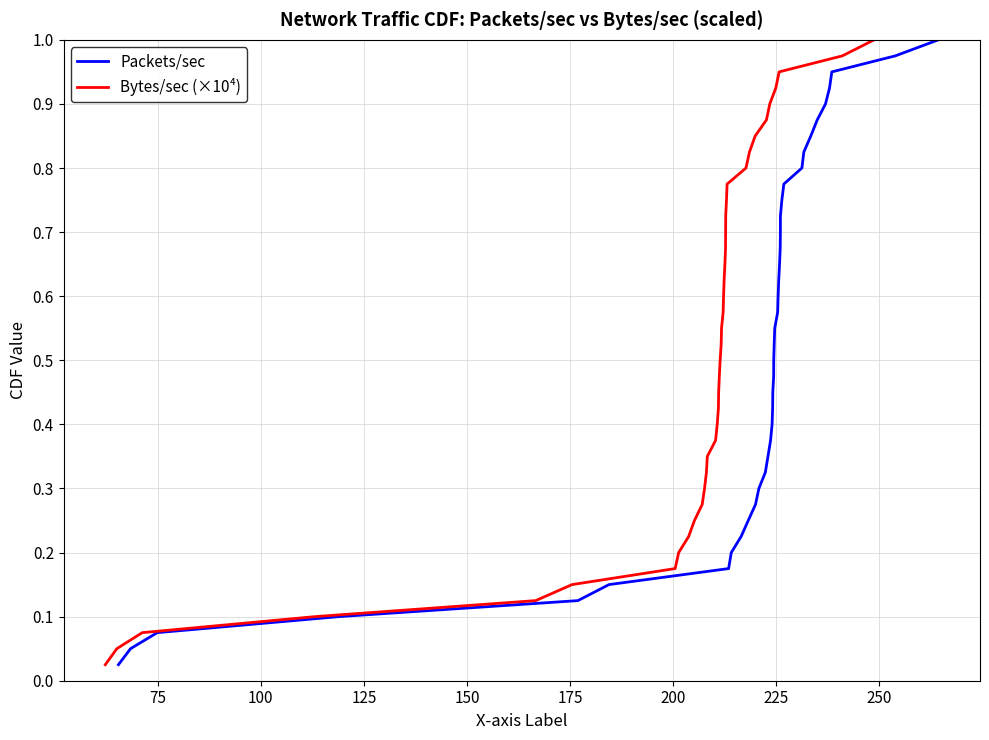

Is it true that Packets/sec equals 0.1 at 75?

False